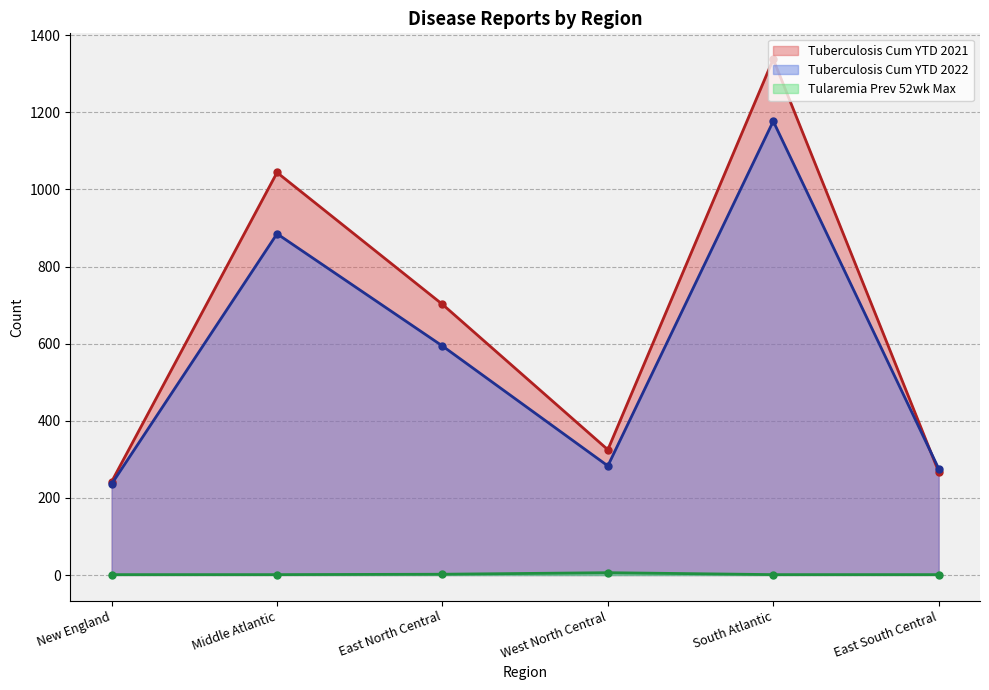

What is the lowest value of the Tularemia Prev 52wk Max series?

1